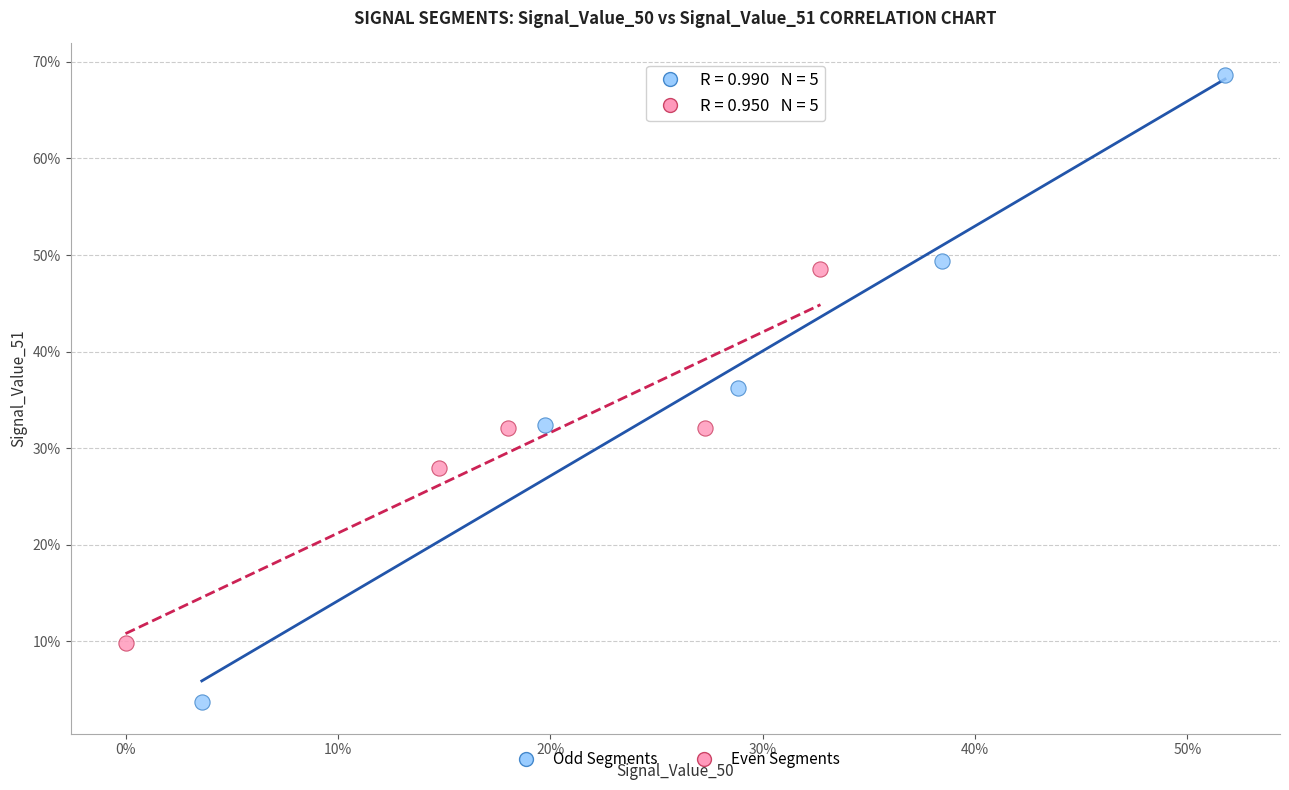

What are all the series names shown in the legend?

Odd Segments, Even Segments